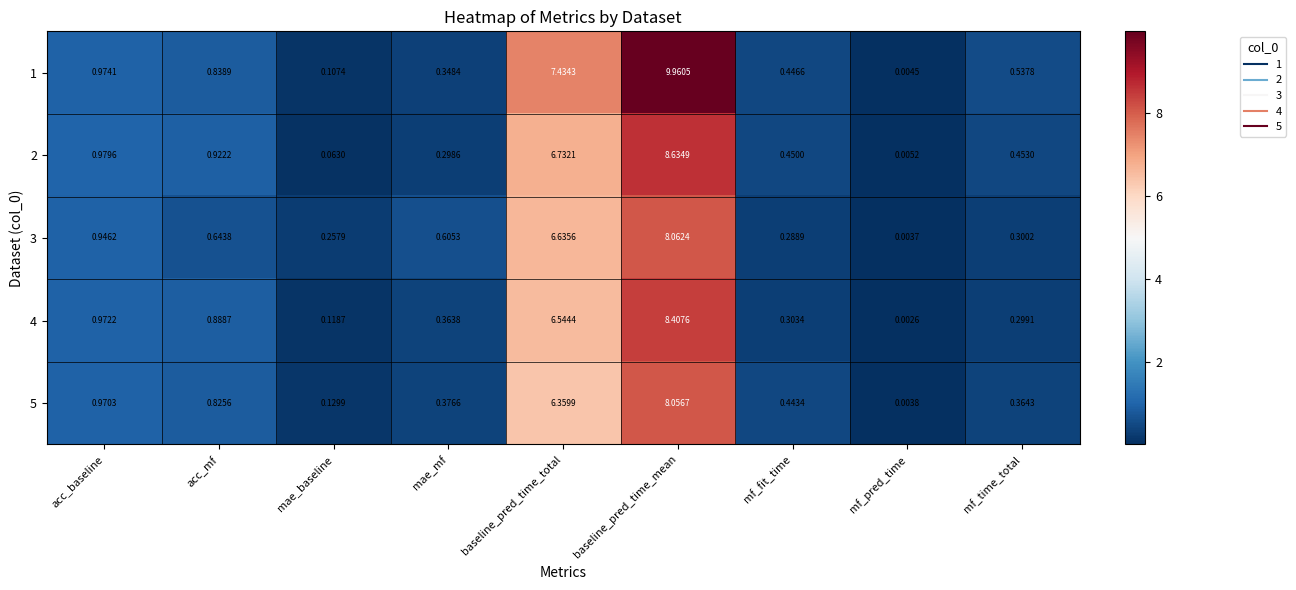

What is the greatest value displayed?

10.0